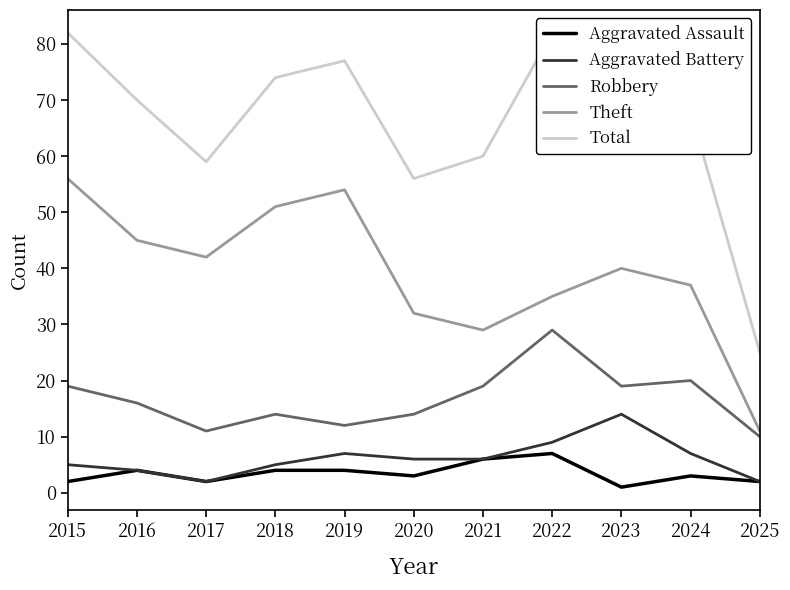

Is the value of Robbery at 2018 greater than the value of Total at 2019?

No